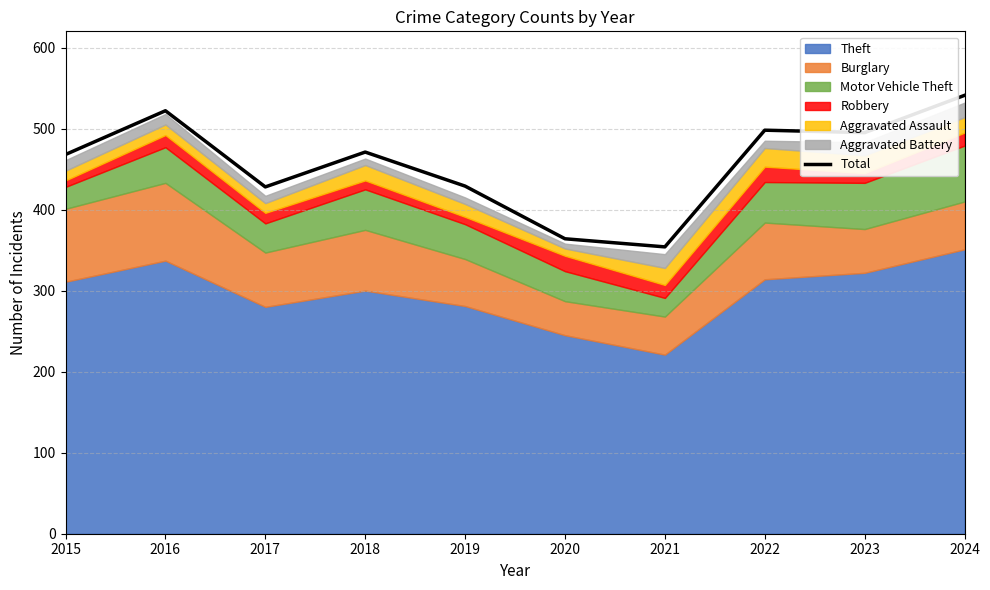

What is the smallest value displayed?

354